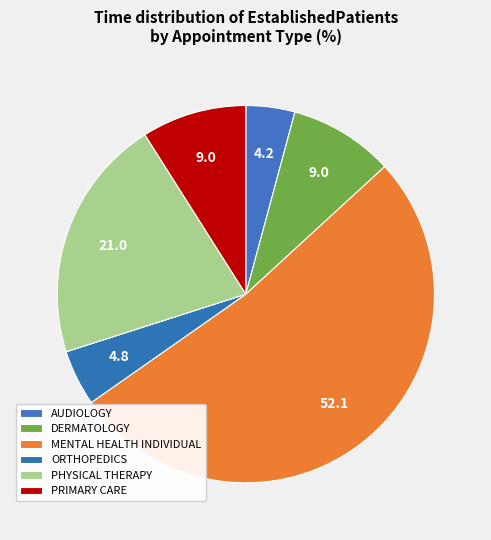

How many slices are in this pie chart?

6